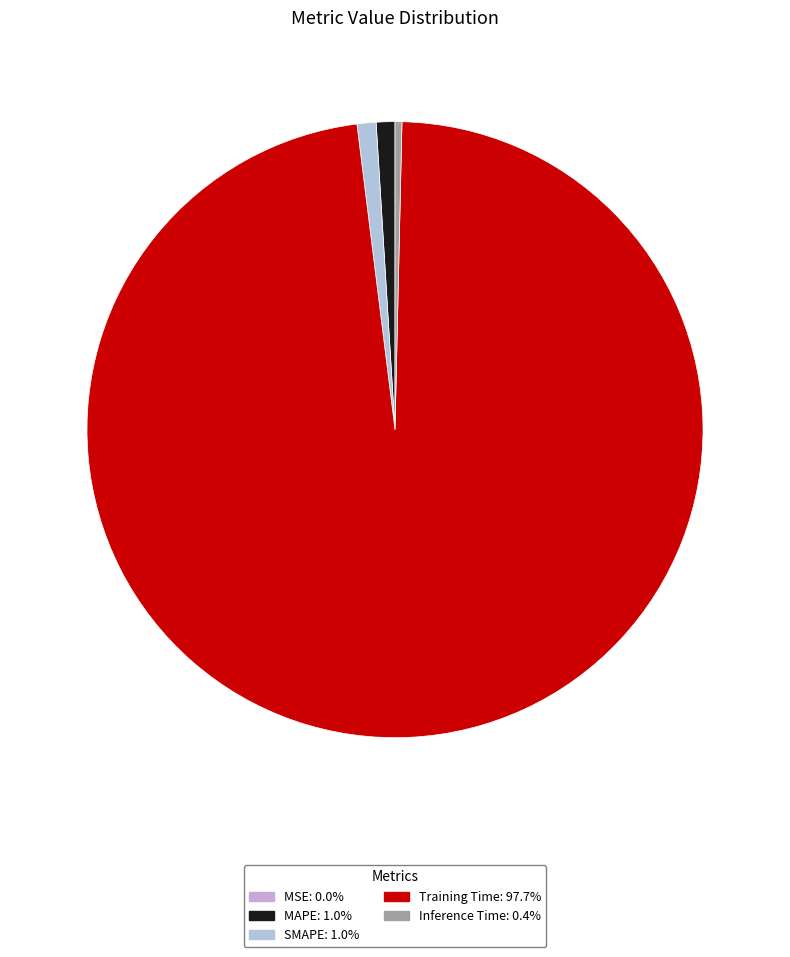

Is it true that MSE is 0% of the pie?

True